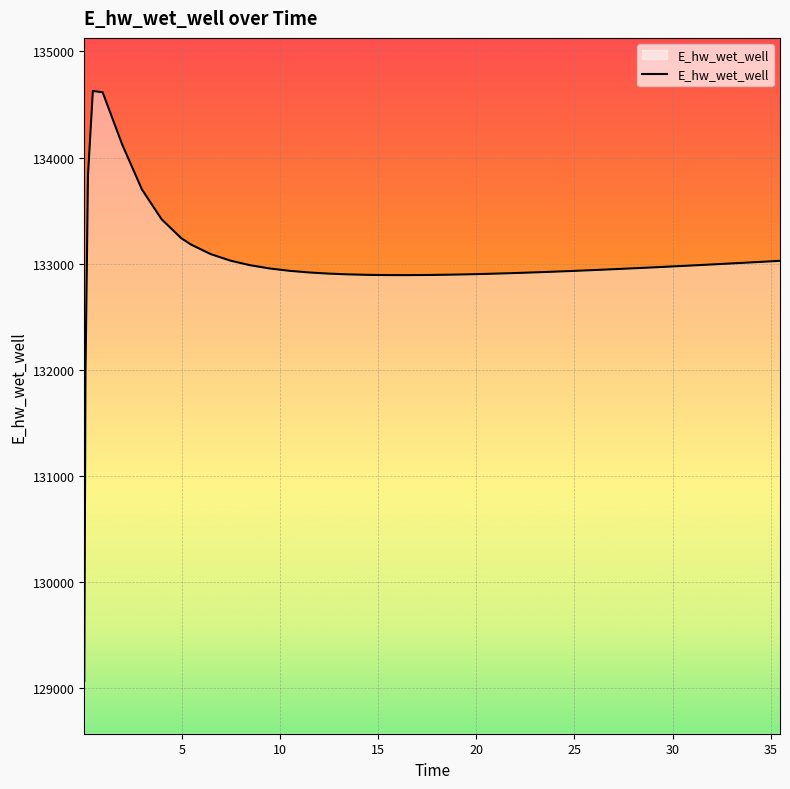

What is the greatest value displayed?

134627.5